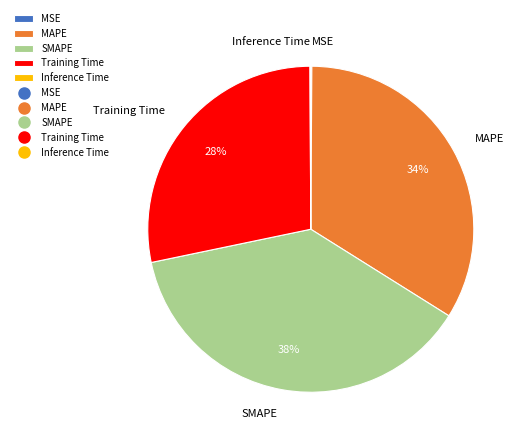

What is the largest slice in the pie chart?

SMAPE